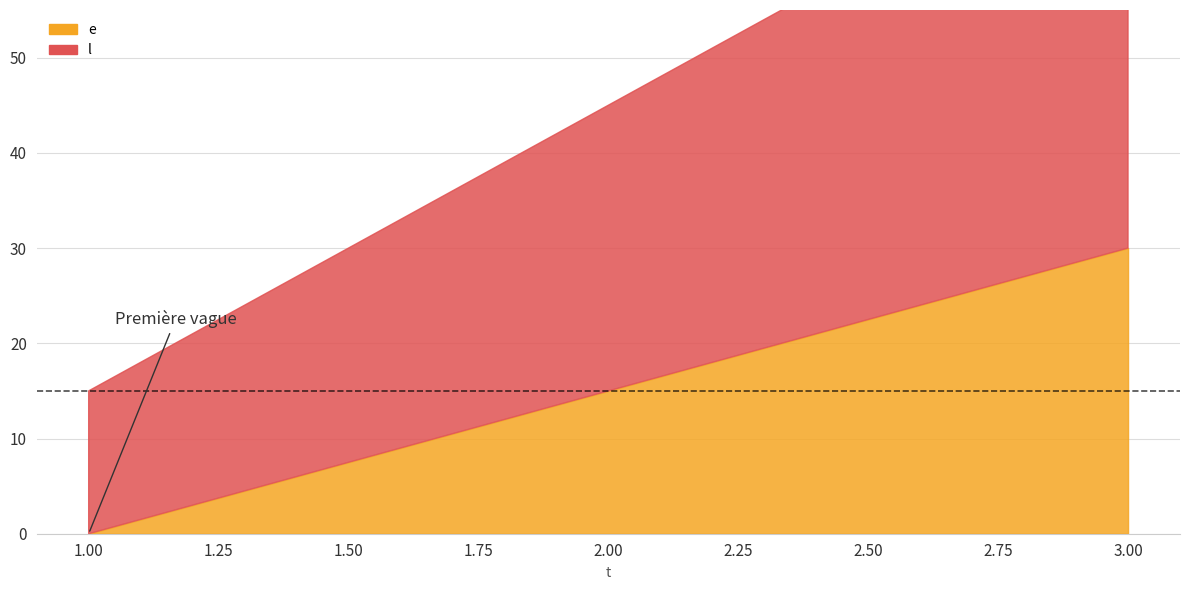

The e series shows 0 at 1. True or false?

True